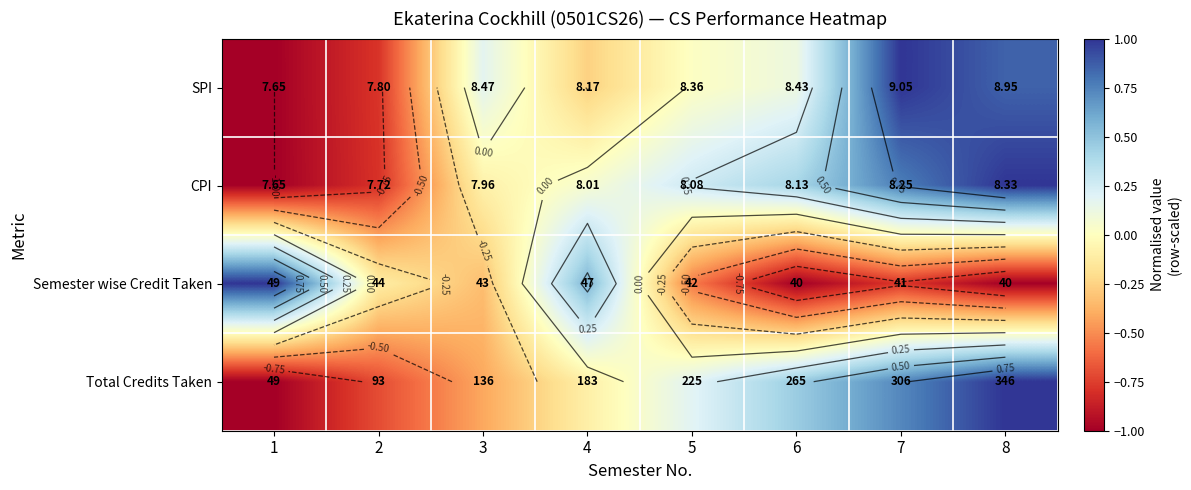

List the labels in order of Total Credits Taken value, smallest first.

1, 2, 3, 4, 5, 6, 7, 8